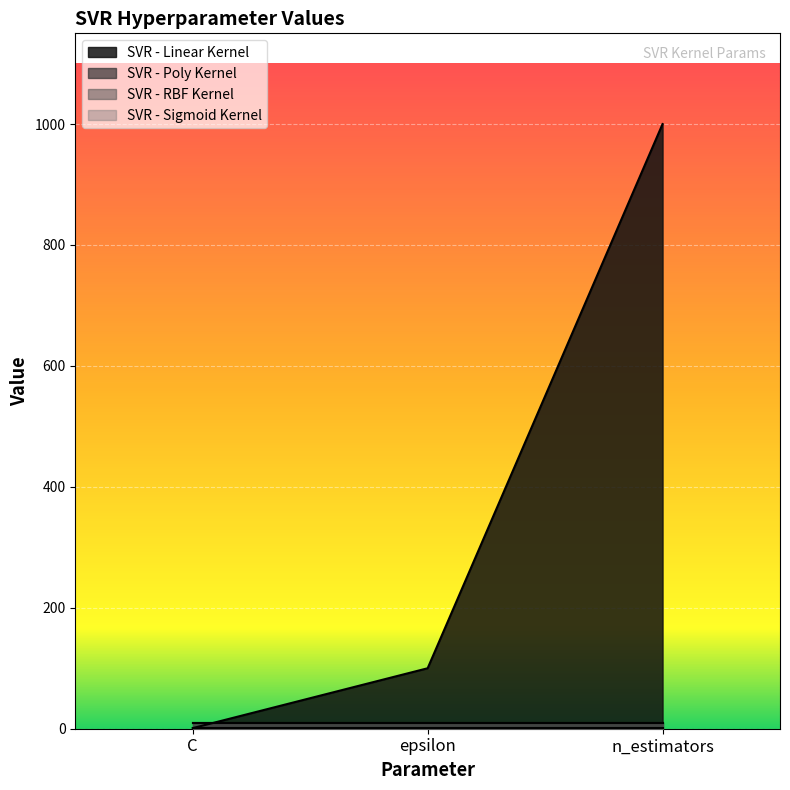

Is it true that SVR - Poly Kernel equals 10 at epsilon?

True